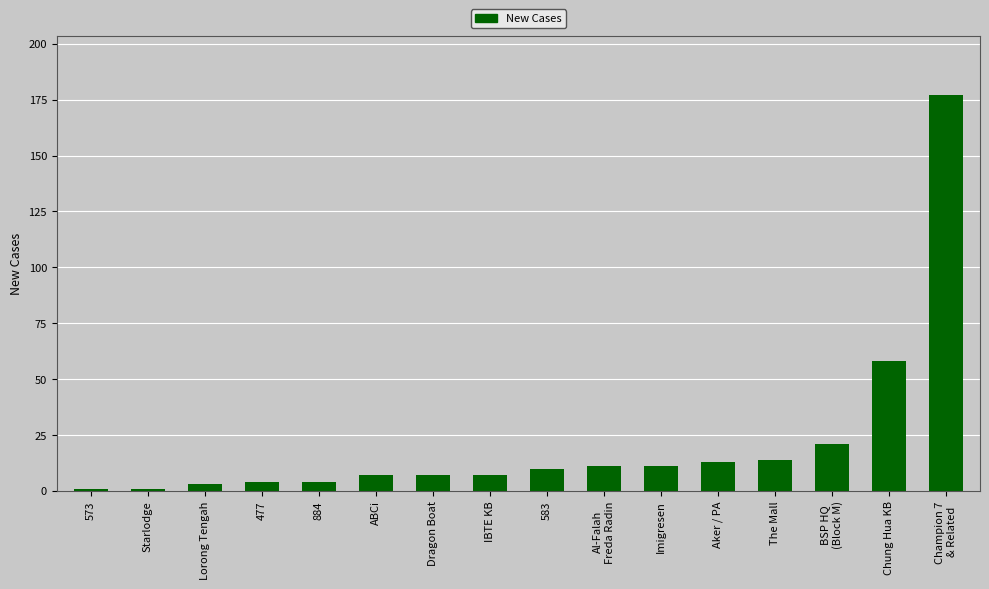

True or false: the data shows 3 at Lorong Tengah.

True